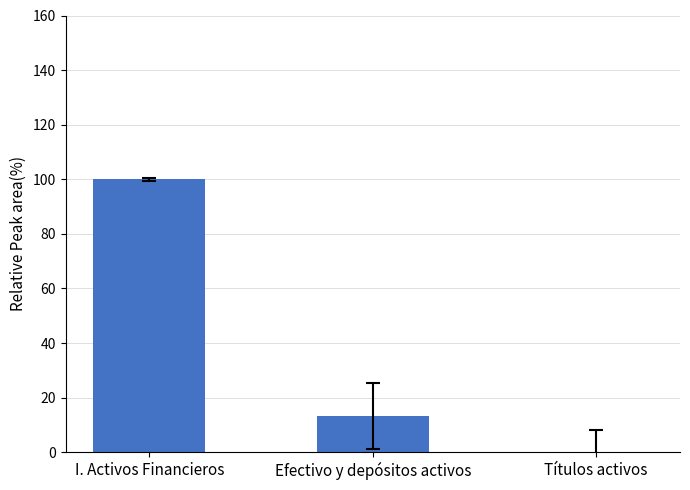

What is the difference between the values at Títulos activos and I. Activos Financieros?

100.0